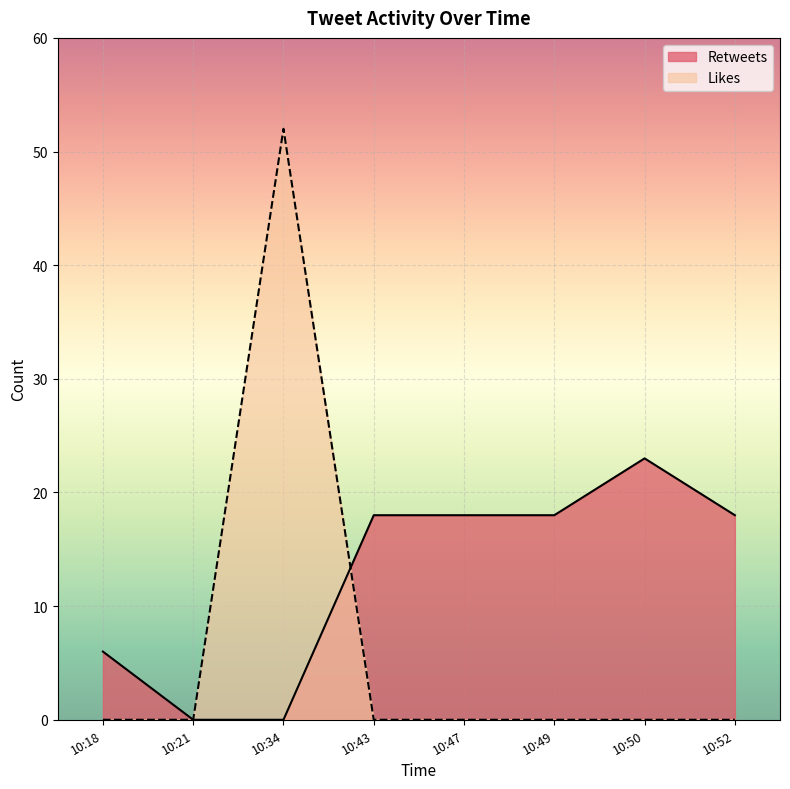

Rank the series by their average value, from lowest to highest.

Likes, Retweets